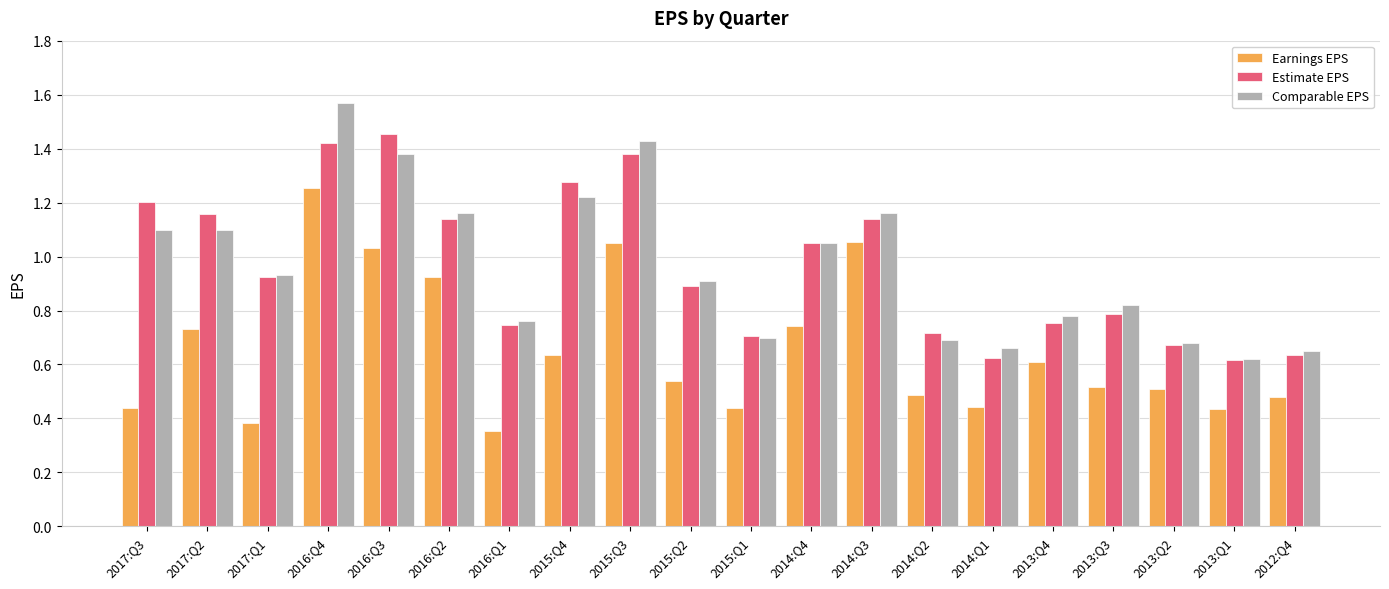

Is the value of Earnings EPS at 2013:Q2 greater than the value of Comparable EPS at 2015:Q1?

No